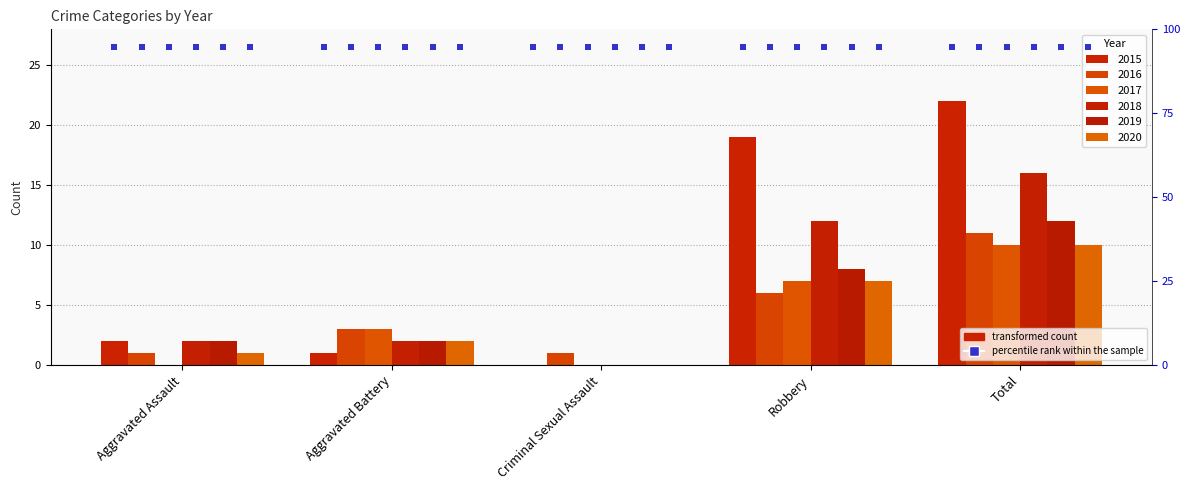

Does the chart contain any negative values?

No